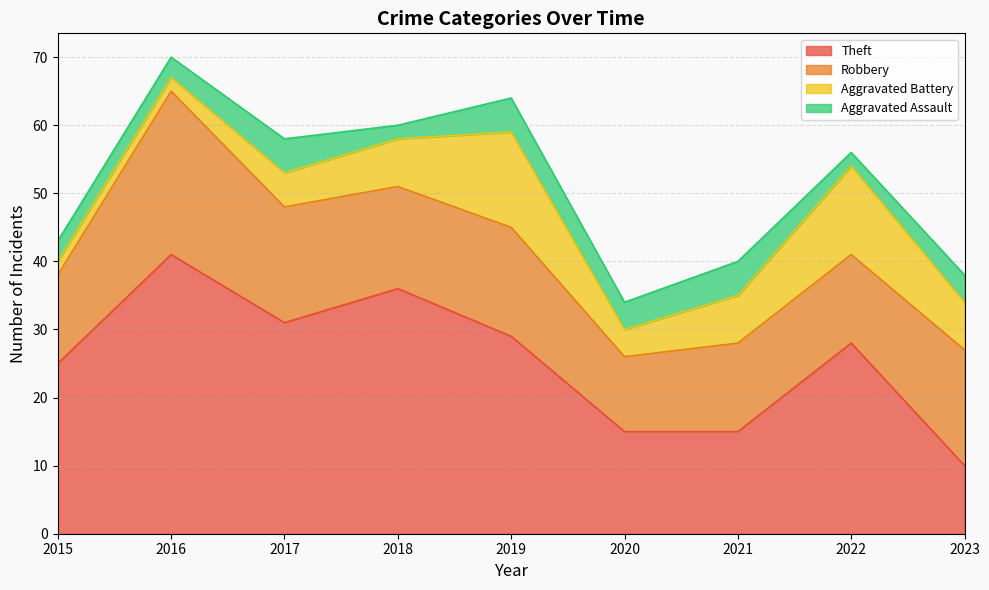

True or false: Aggravated Assault and Aggravated Battery intersect in this chart.

False